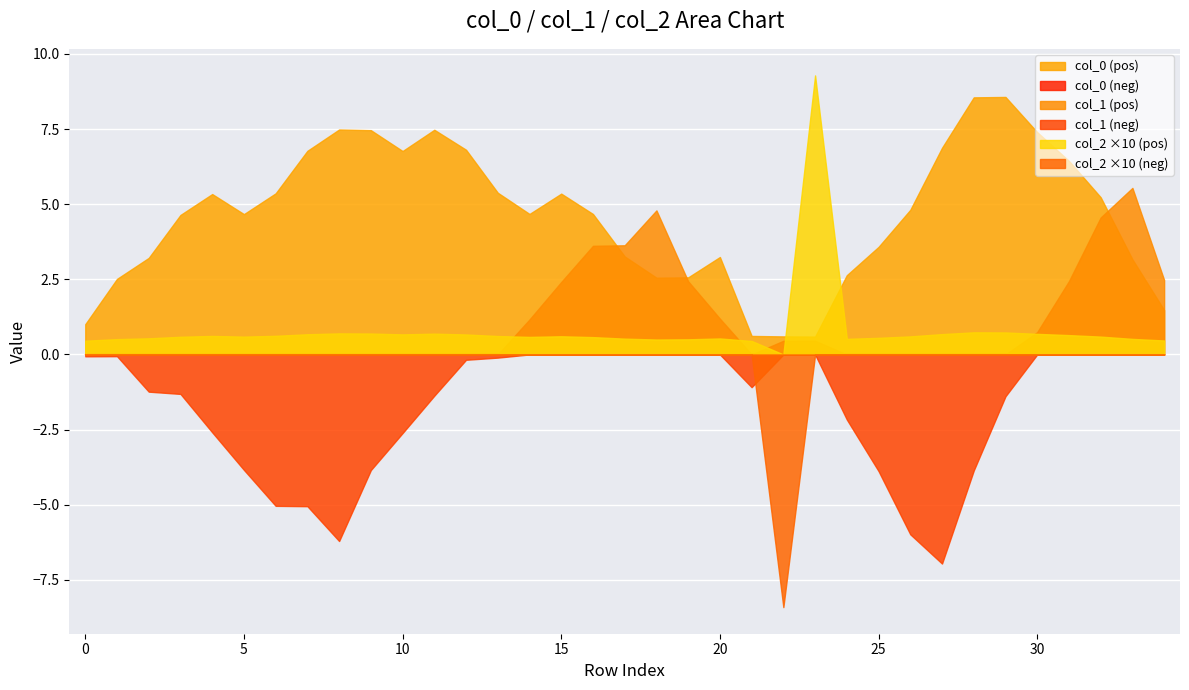

The value of col_1 at H is -8.0. True or false?

False